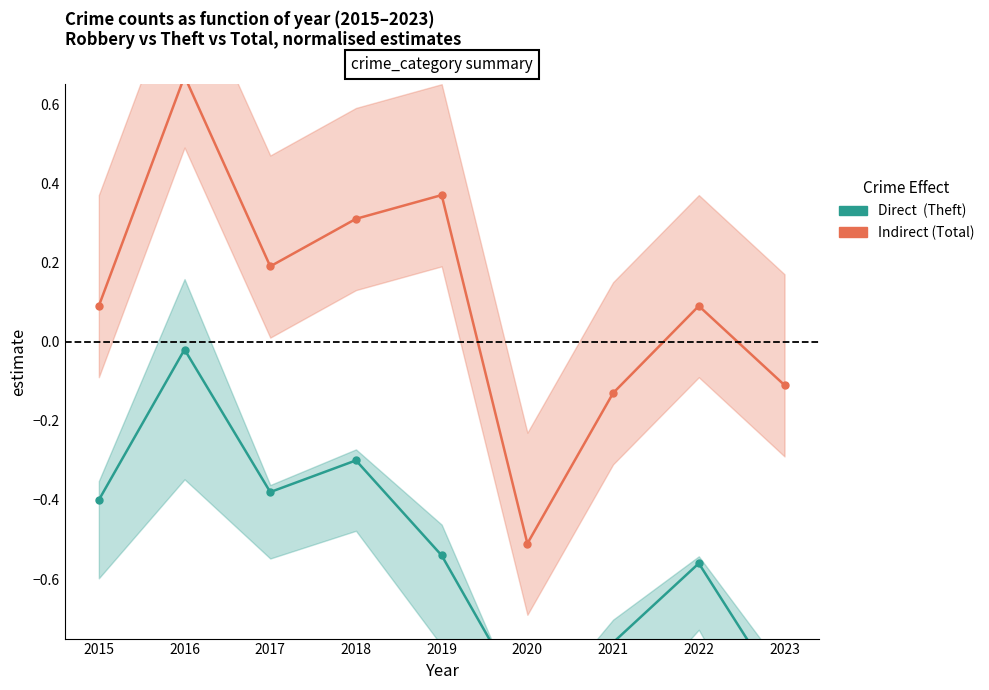

Does the chart have visible grid lines?

No